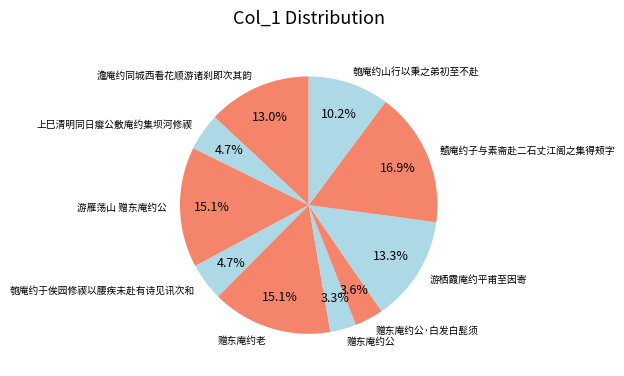

How many segments does this pie chart have?

10